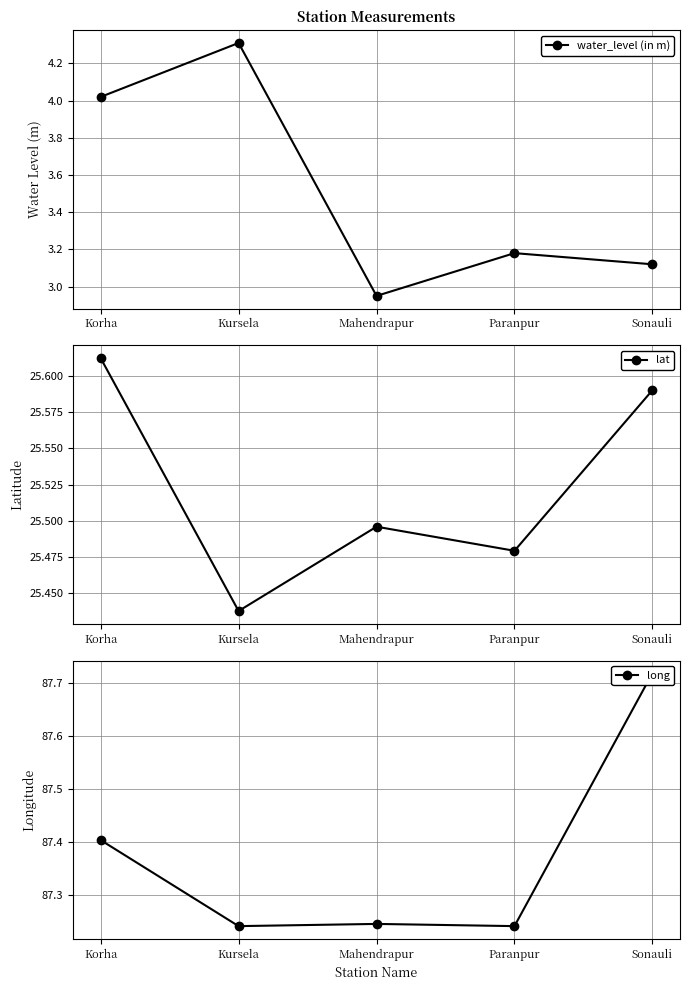

Read the lat value at Korha.

25.6